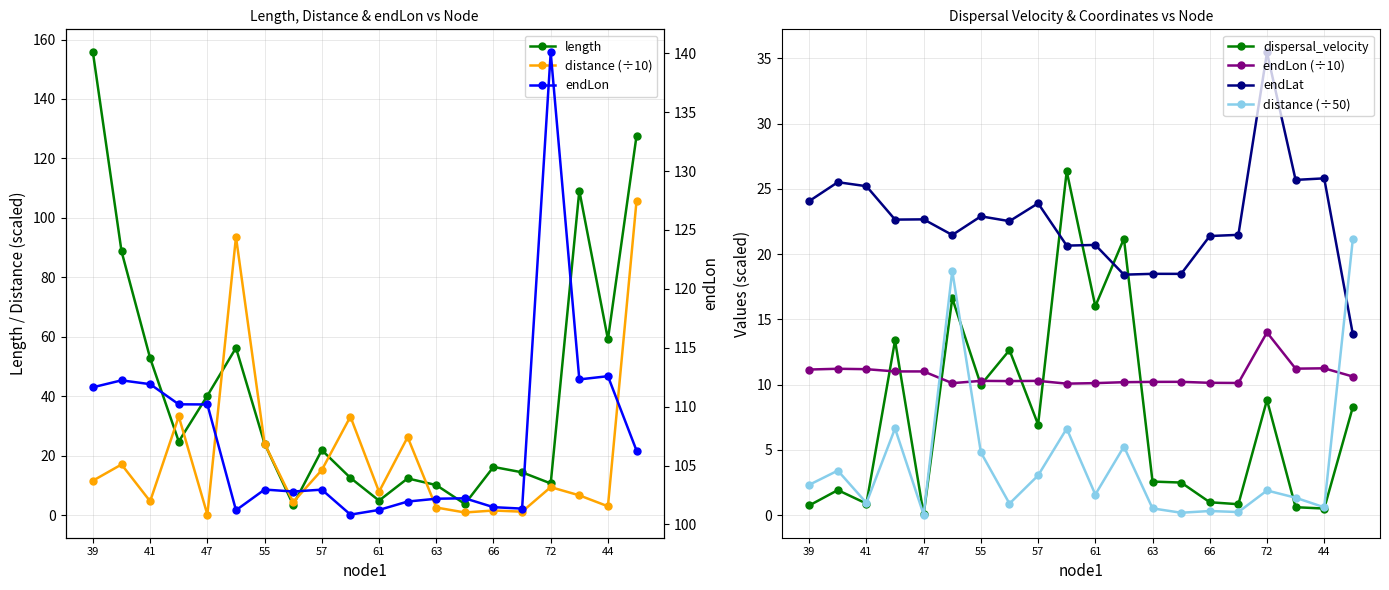

How many categories are shown in the chart?

20